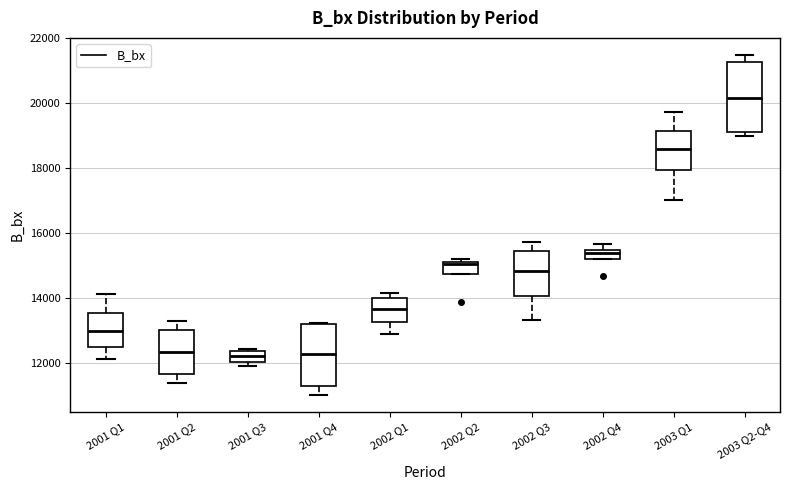

Where does the lower whisker of the box for 2001 Q4 end on the y-axis? The values are not printed on the chart, so give them approximately, as read against the axis.

11000